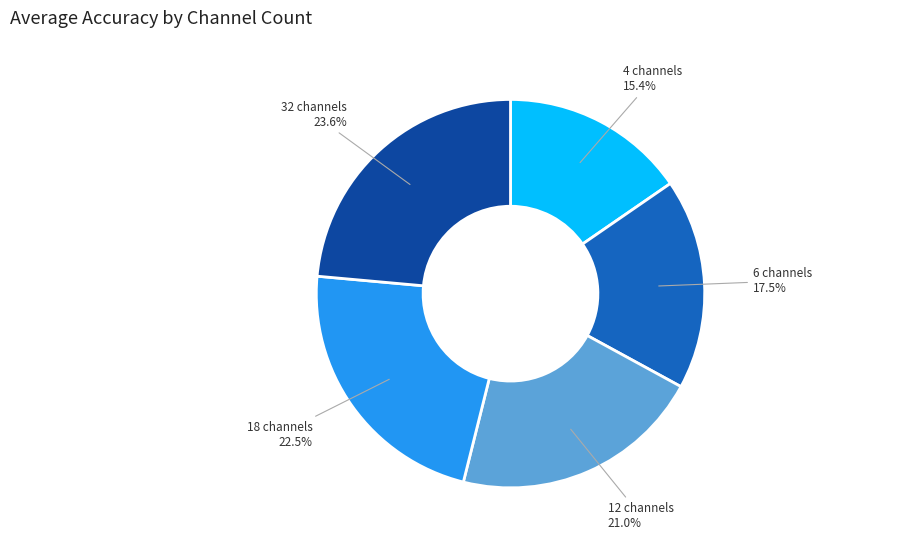

Rank the categories by value from lowest to highest.

4 channels, 6 channels, 12 channels, 18 channels, 32 channels